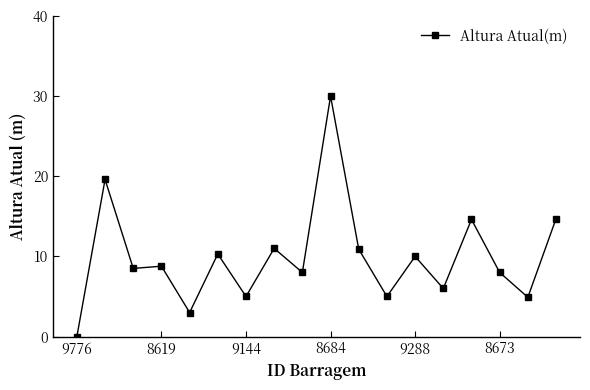

How many lines are shown in the chart?

1